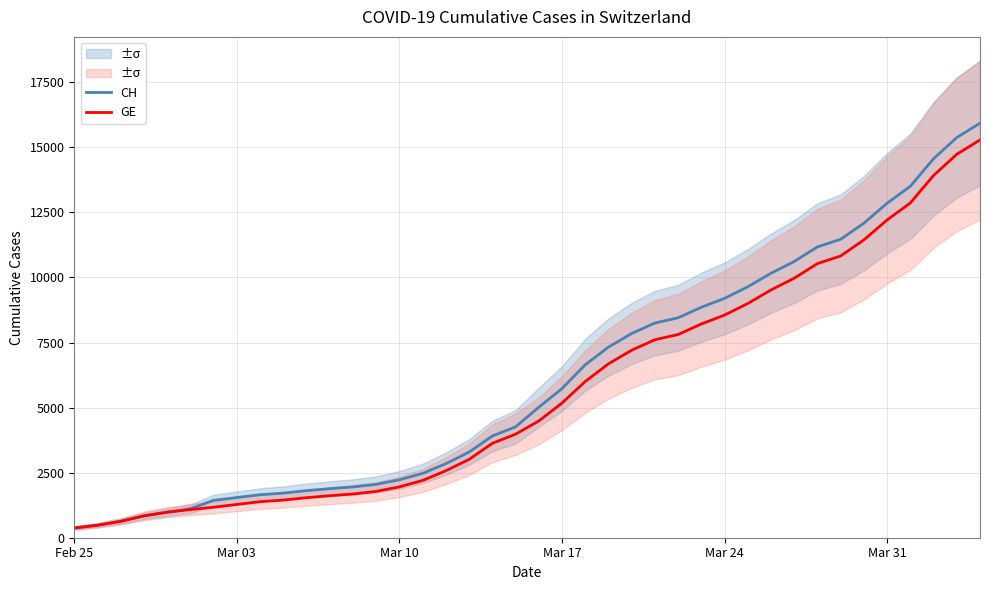

Is this an area chart (filled region under the line)?

No